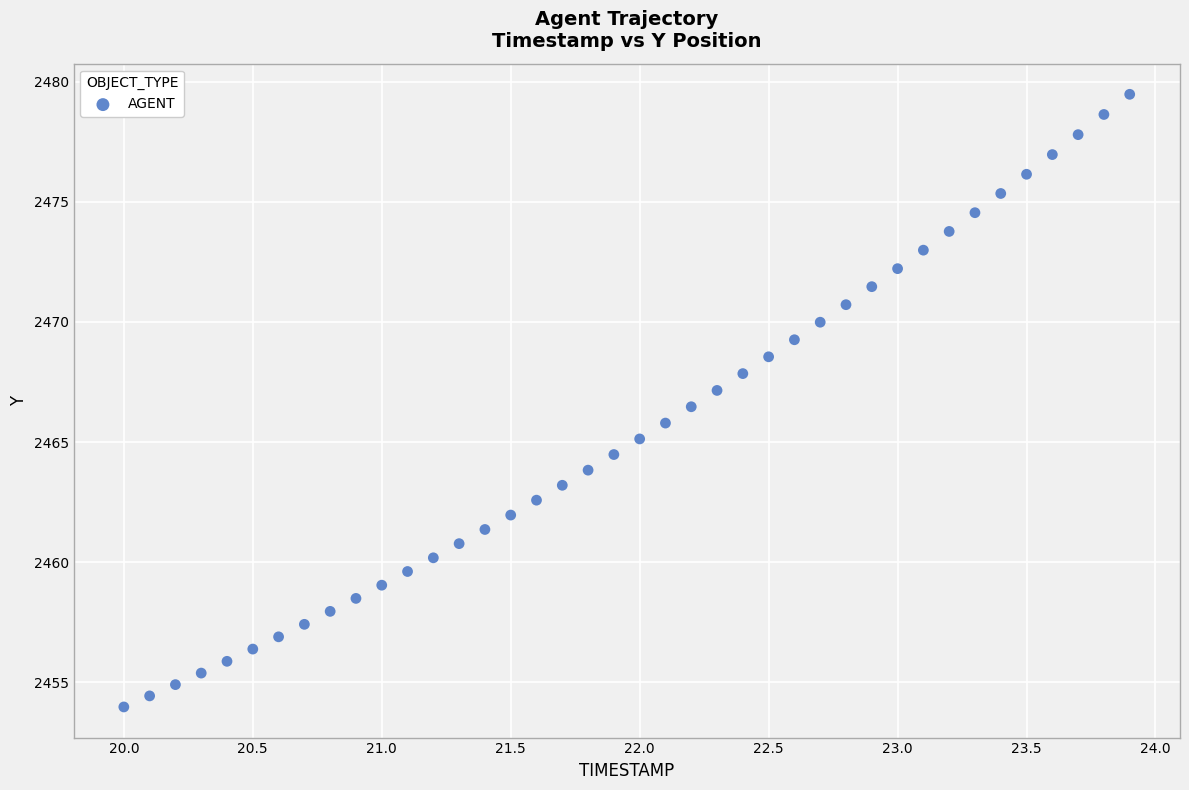

What is the range of Y values (max minus min)?

25.5